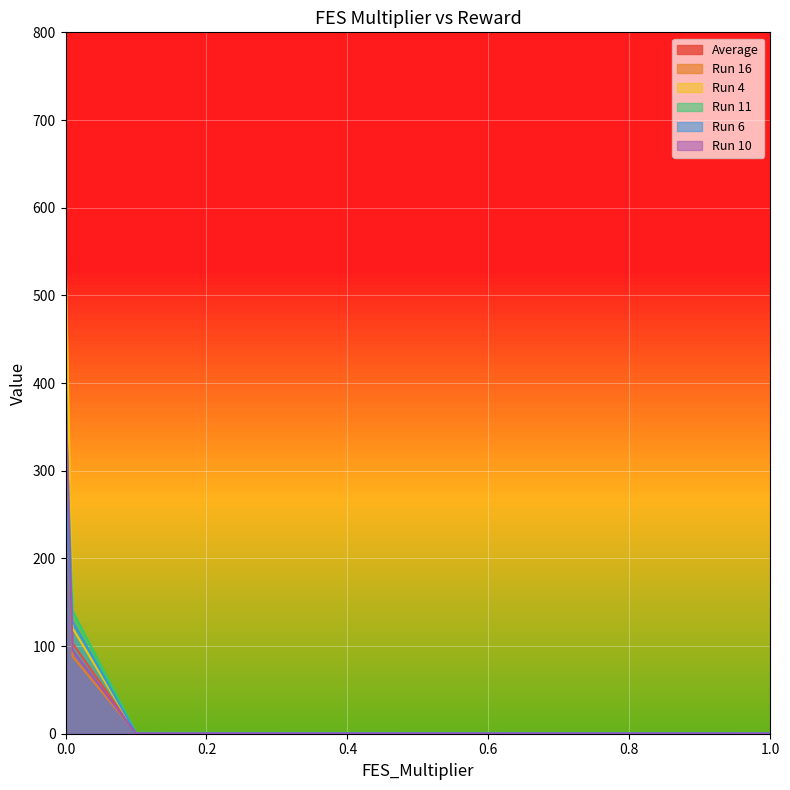

At how many categories does at least one series exceed 517?

1